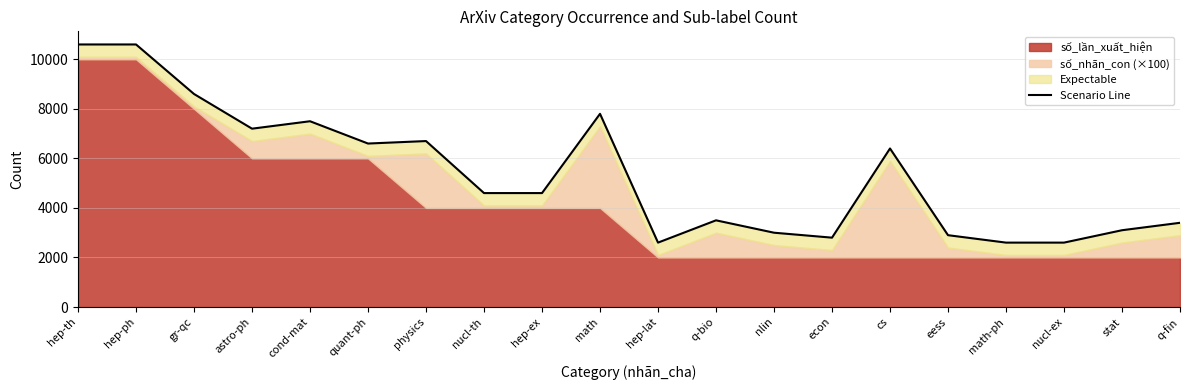

Rank the categories by value from lowest to highest.

hep-lat, math-ph, nucl-ex, econ, eess, nlin, stat, q-fin, q-bio, nucl-th, hep-ex, cs, quant-ph, physics, astro-ph, cond-mat, math, gr-qc, hep-th, hep-ph